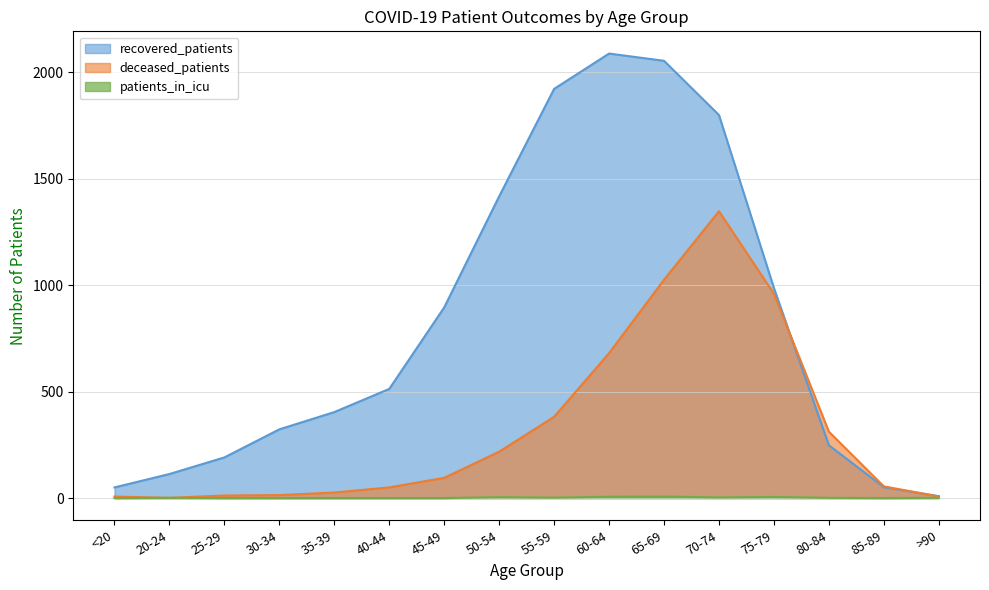

How many data points in recovered_patients are above 513?

7